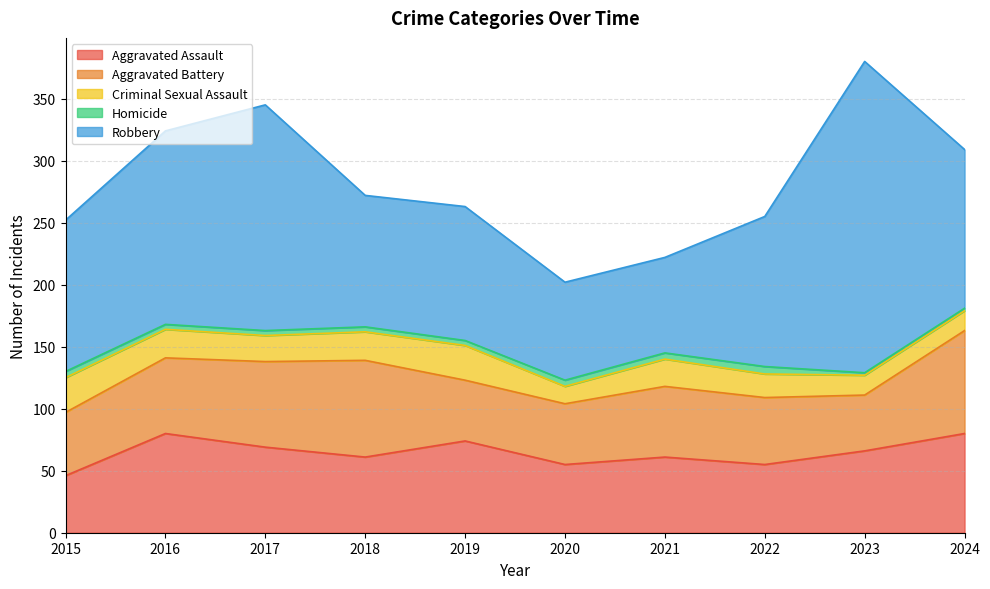

True or false: Robbery and Aggravated Battery cross at least once.

False